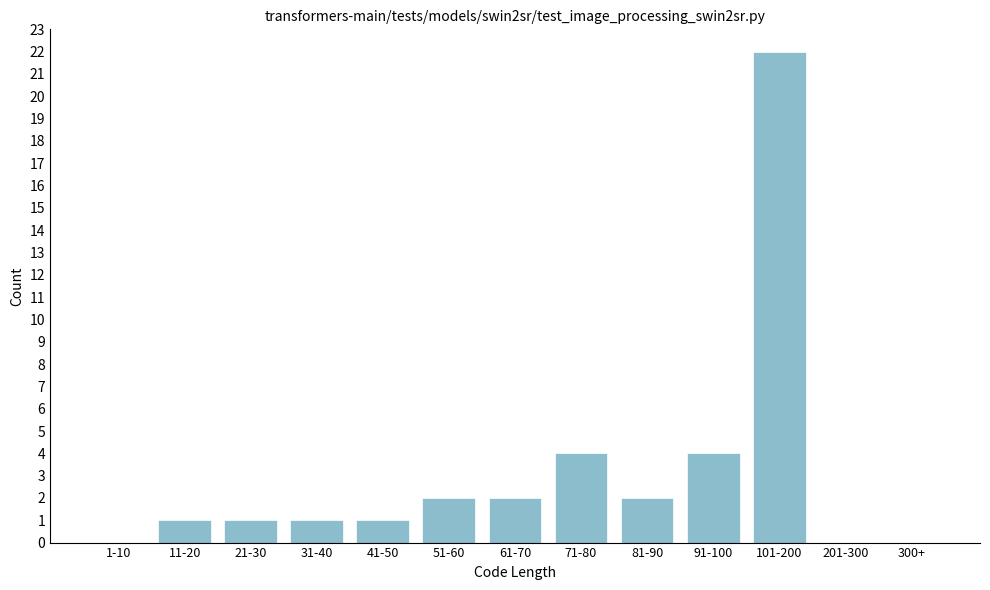

Reading right to left, extract all data points from this chart.

300+=0	201-300=0	101-200=22	91-100=4	81-90=2	71-80=4	61-70=2	51-60=2	41-50=1	31-40=1	21-30=1	11-20=1	1-10=0